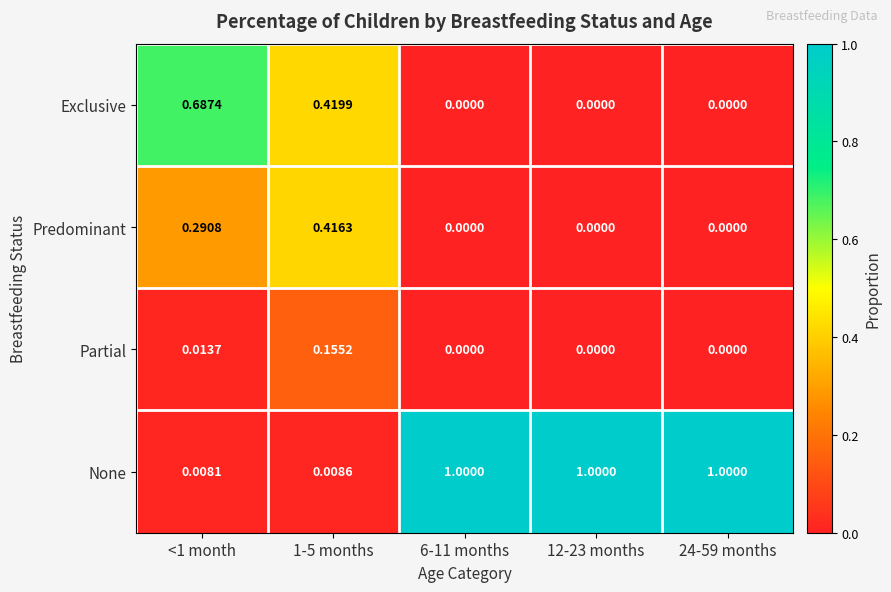

Which series has the widest spread of values?

None